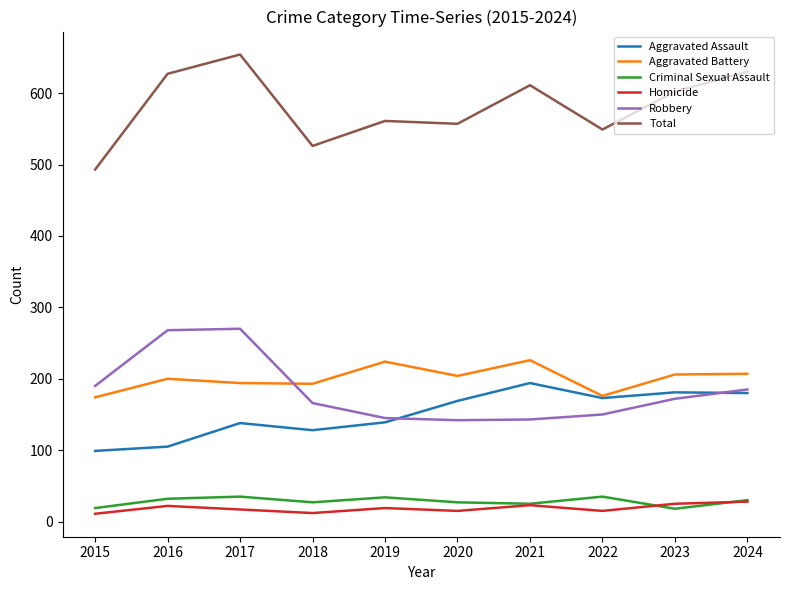

At which label does Aggravated Battery first exceed 204?

2019